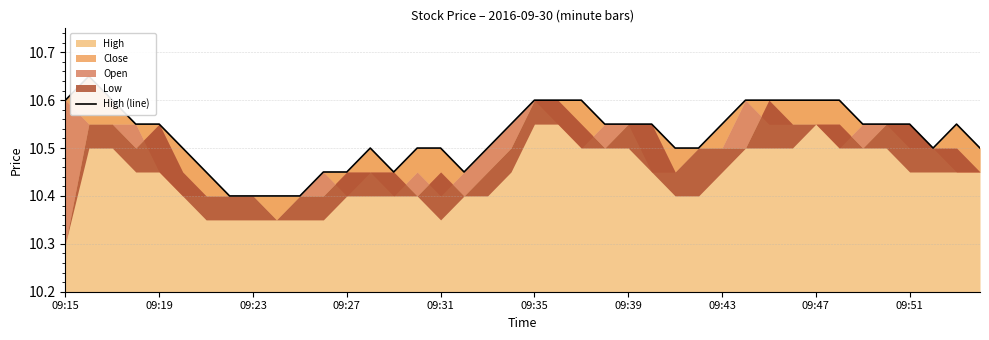

Reading left to right, transcribe all the data shown in this chart.

10.6	10.7	10.6	10.6	10.6	10.5	10.4	10.4	10.4	10.4	10.4	10.4	10.4	10.5	10.4	10.5	10.5	10.4	10.5	10.6	10.6	10.6	10.6	10.6	10.6	10.6	10.5	10.5	10.6	10.6	10.6	10.6	10.6	10.6	10.6	10.6	10.6	10.5	10.6	10.5